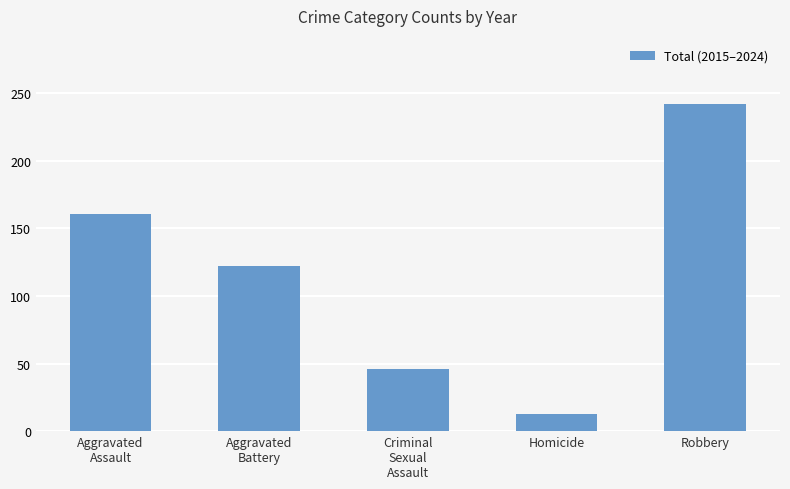

Reading left to right, what are all the values shown in this chart?

161	122	46	13	242